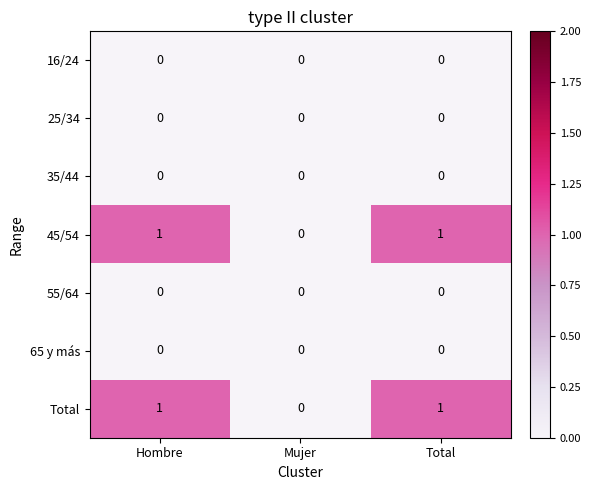

What is the total value across all series at Hombre?

2